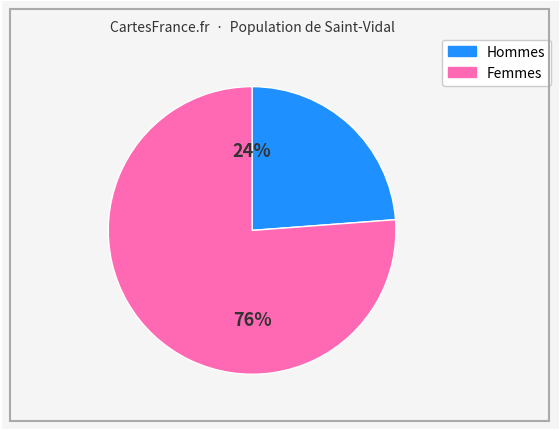

Approximately how many times larger is the value at Femmes compared to Hommes?

3.2